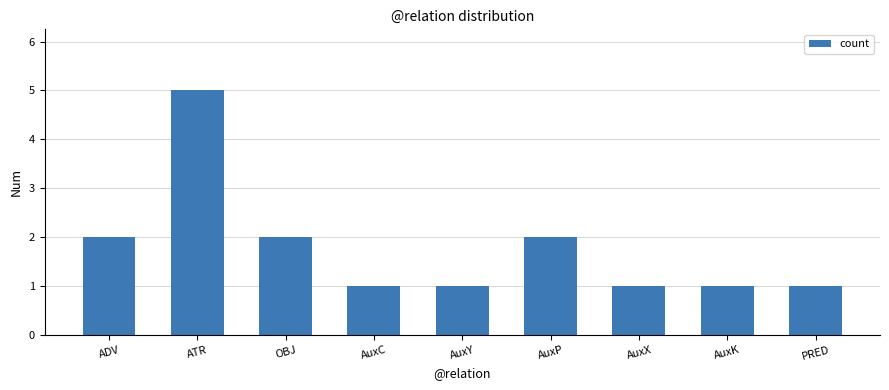

What is the change in value from OBJ to AuxY?

-1